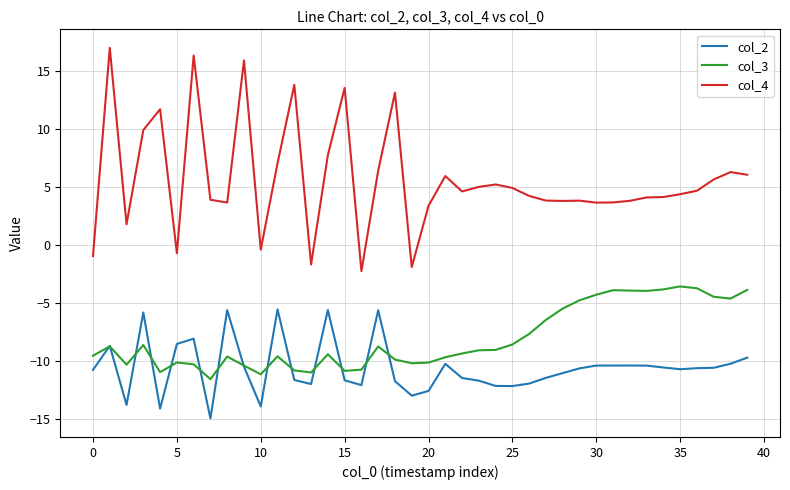

What is the sum of all col_4 values?

225.7